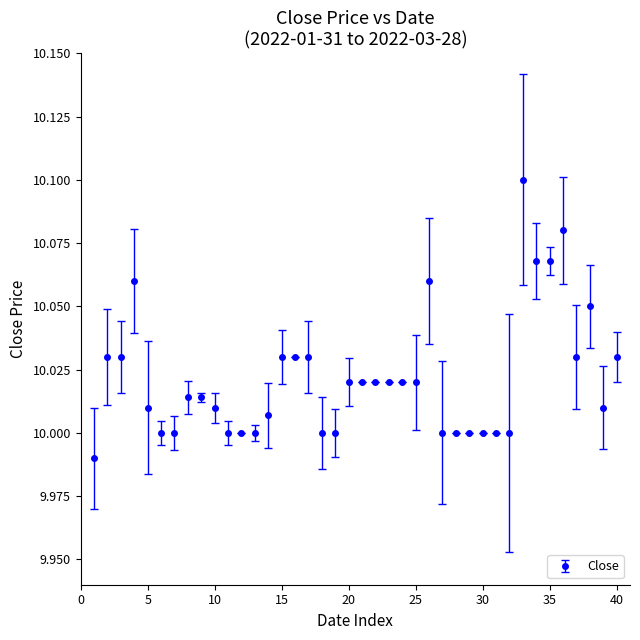

True or false: the data has more than 0 interior local peaks.

True